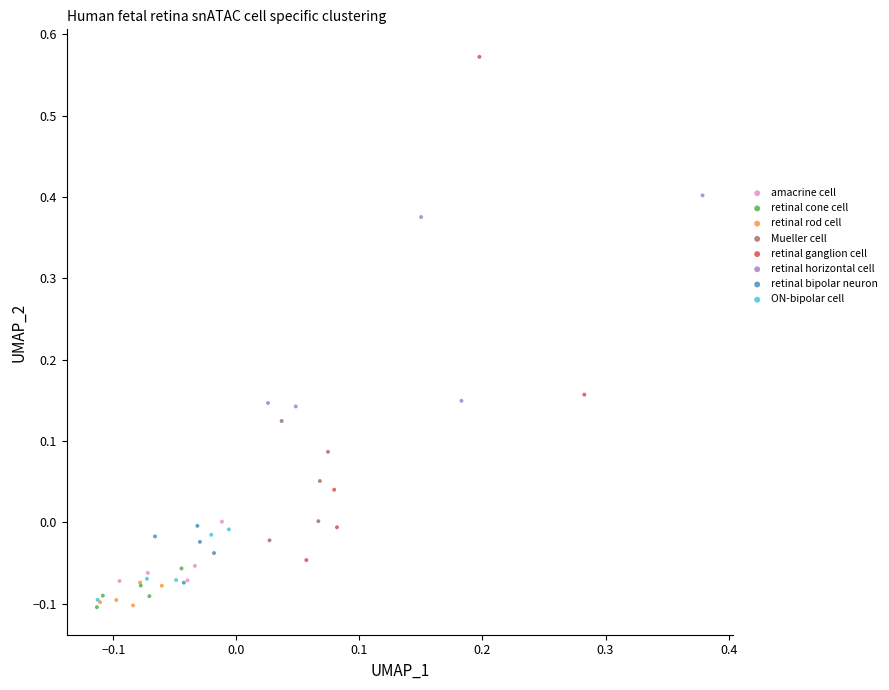

Which series reaches the maximum Y coordinate?

retinal ganglion cell